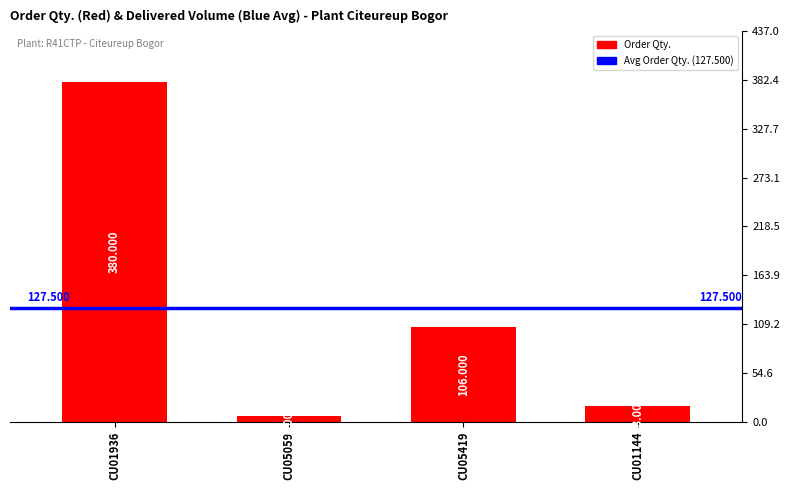

Which has a higher value, CU05059 or CU05419?

CU05419